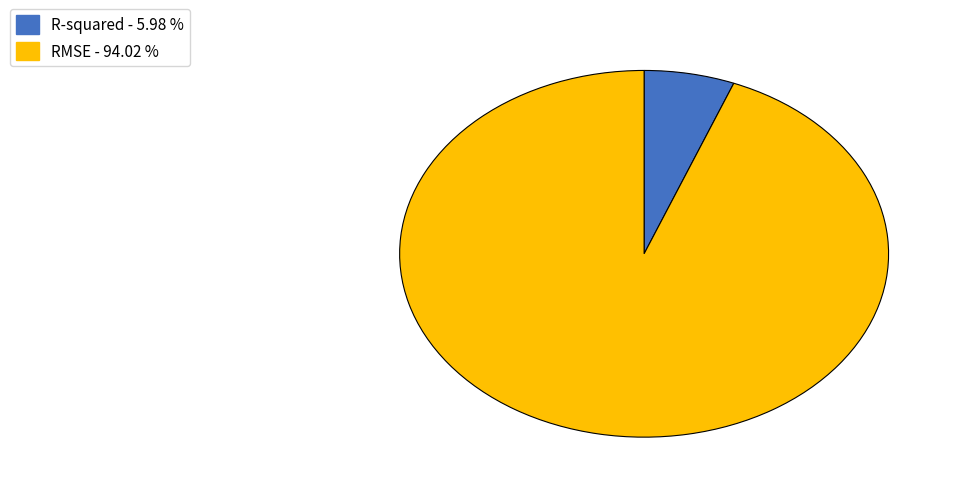

What is the majority slice?

RMSE